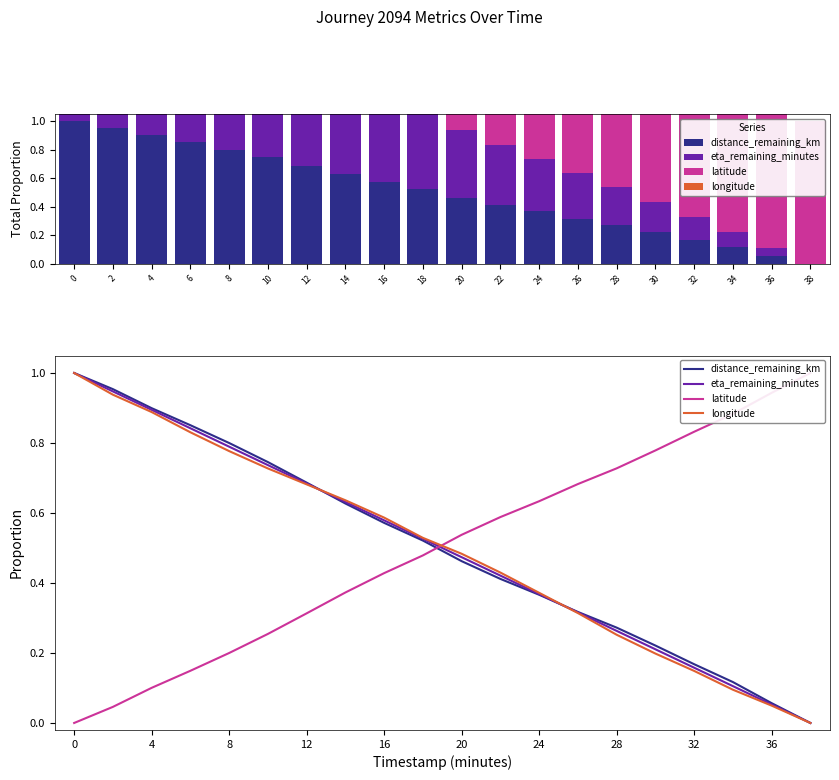

Reading left to right, what are all the values shown in this chart?

distance_remaining_km: 1.0	1.0	0.9	0.9	0.8	0.7	0.7	0.6	0.6	0.5	0.5	0.4	0.4	0.3	0.3	0.2	0.2	0.1	0.1	0.0
eta_remaining_minutes: 1.0	0.9	0.9	0.8	0.8	0.7	0.7	0.6	0.6	0.5	0.5	0.4	0.4	0.3	0.3	0.2	0.2	0.1	0.1	0.0
latitude: 0.0	0.0	0.1	0.1	0.2	0.3	0.3	0.4	0.4	0.5	0.5	0.6	0.6	0.7	0.7	0.8	0.8	0.9	0.9	1.0
longitude: 1.0	0.9	0.9	0.8	0.8	0.7	0.7	0.6	0.6	0.5	0.5	0.4	0.4	0.3	0.3	0.2	0.1	0.1	0.0	0.0